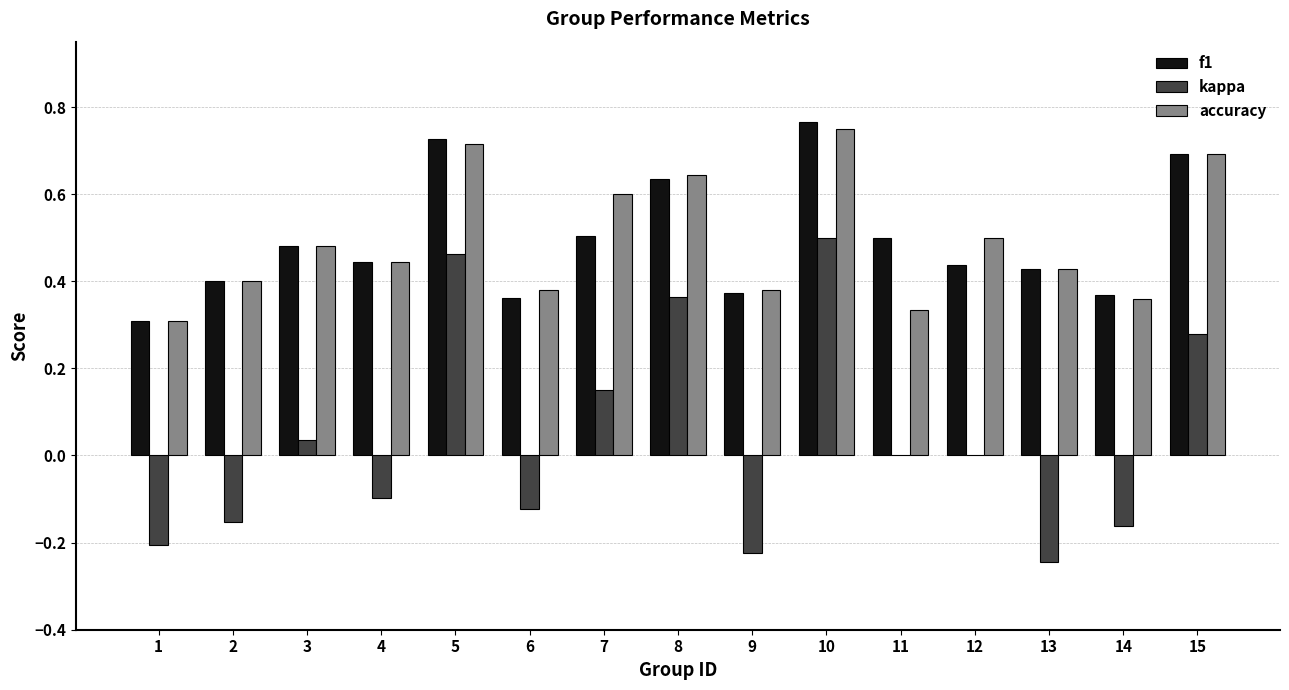

Which label corresponds to the largest value in the chart?

10